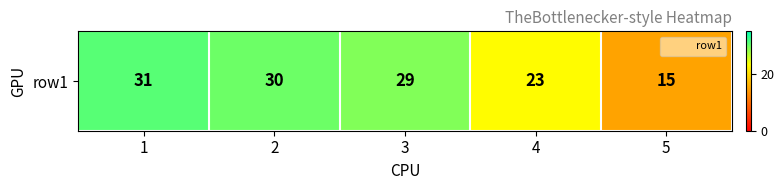

Rank the categories by value from lowest to highest.

5, 4, 3, 2, 1